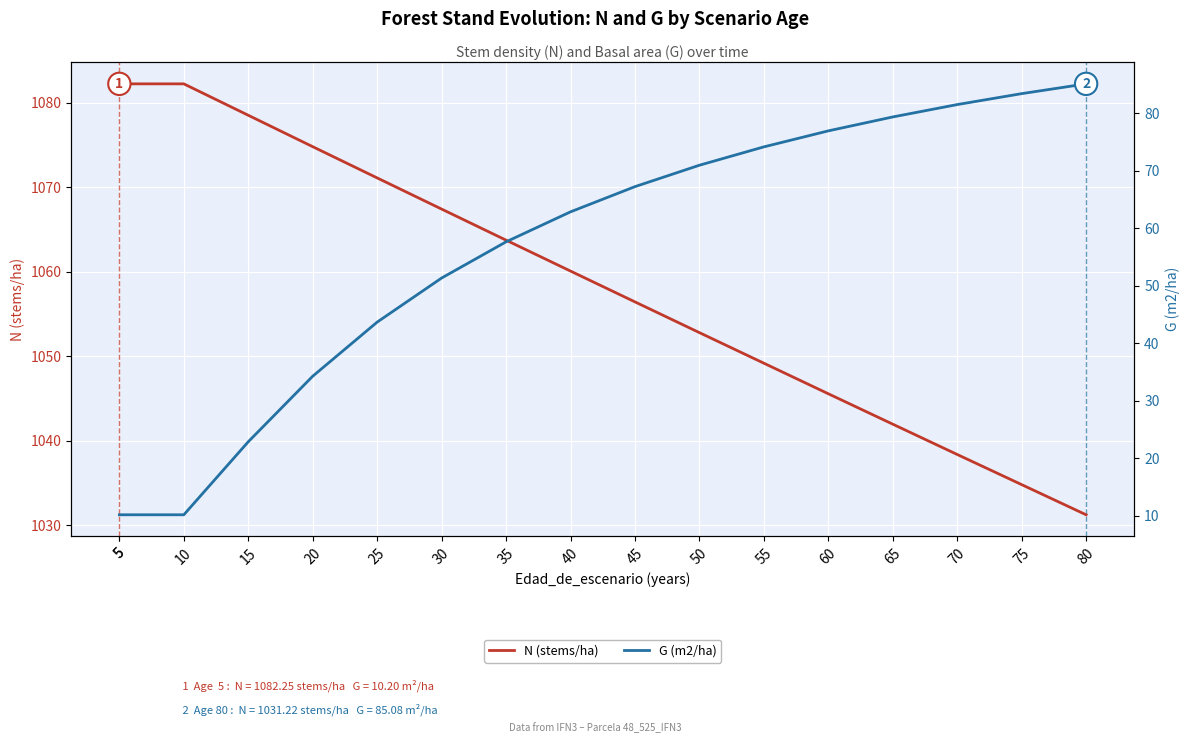

The N (stems/ha) series shows 1056.4 at 45. True or false?

True